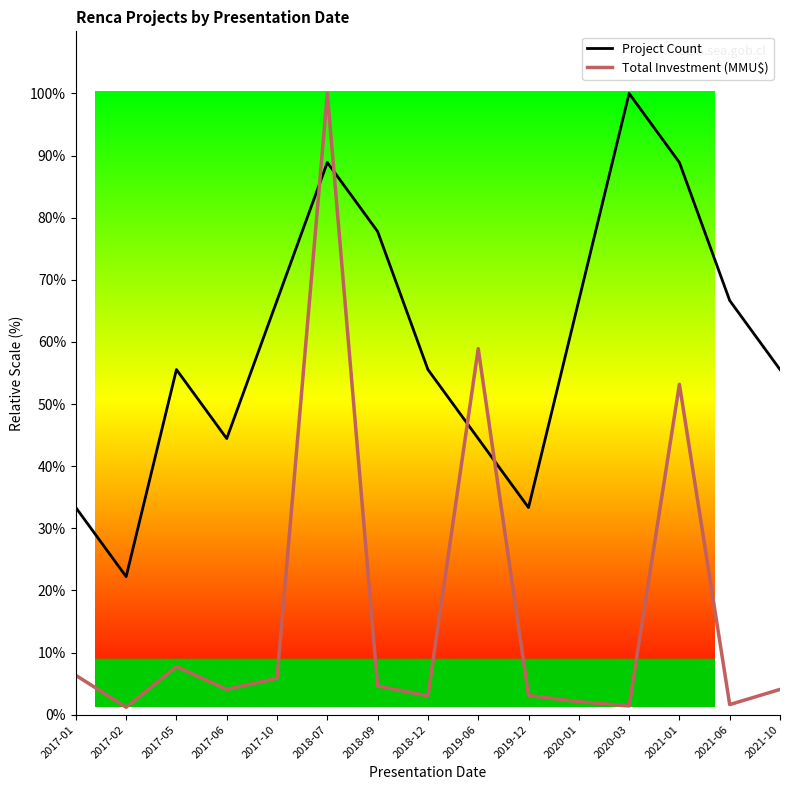

Which has a higher value, 2017-05 or 2021-01?

2021-01